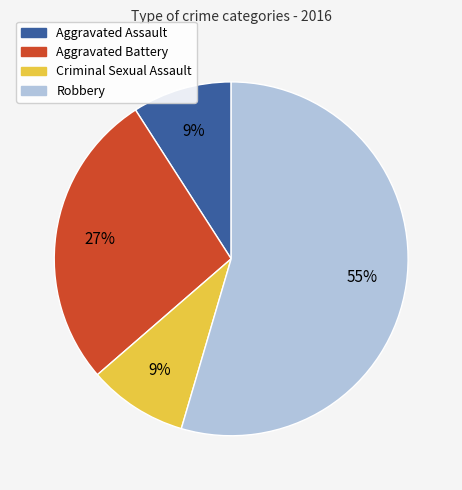

Is the sum of Aggravated Assault and Robbery greater than half?

Yes